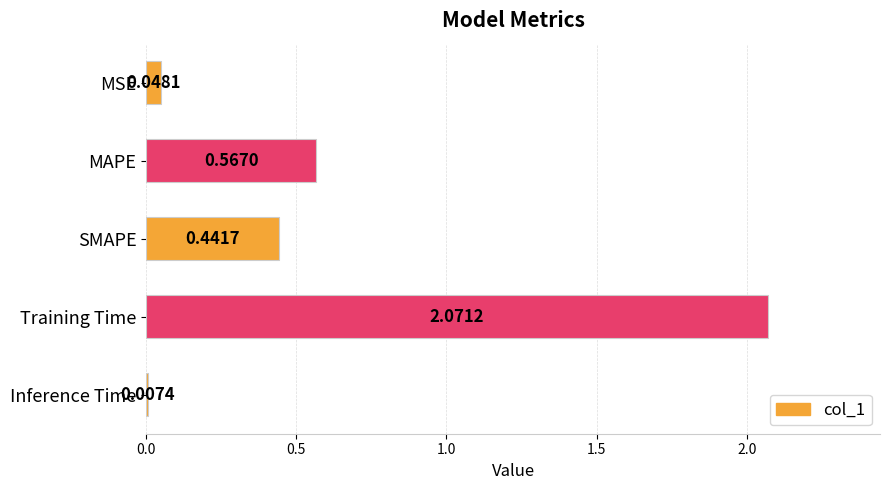

List the labels in order of value, smallest first.

Inference Time, MSE, SMAPE, MAPE, Training Time